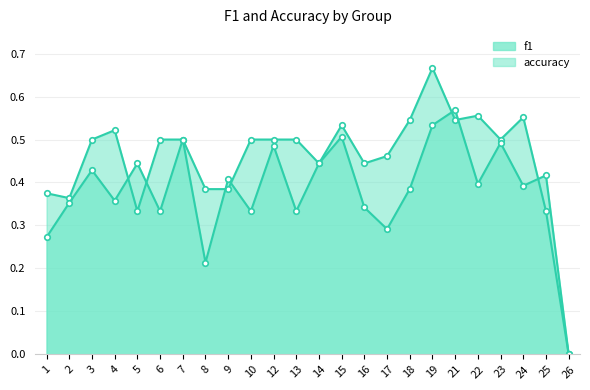

Reading left to right, transcribe all the data shown in this chart.

f1: 0.3	0.4	0.4	0.4	0.4	0.3	0.5	0.2	0.4	0.3	0.5	0.3	0.4	0.5	0.3	0.3	0.4	0.5	0.6	0.4	0.5	0.4	0.4	0.0
accuracy: 0.4	0.4	0.5	0.5	0.3	0.5	0.5	0.4	0.4	0.5	0.5	0.5	0.4	0.5	0.4	0.5	0.5	0.7	0.5	0.6	0.5	0.6	0.3	0.0